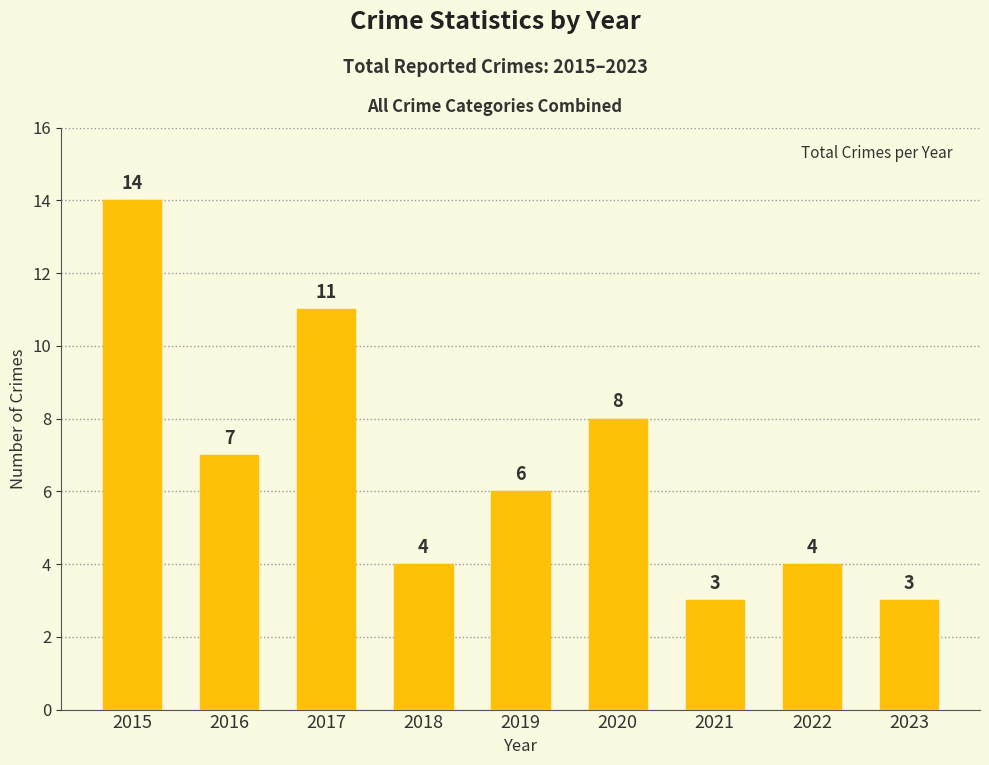

Approximately how many times larger is the value at 2022 compared to 2023?

1.3